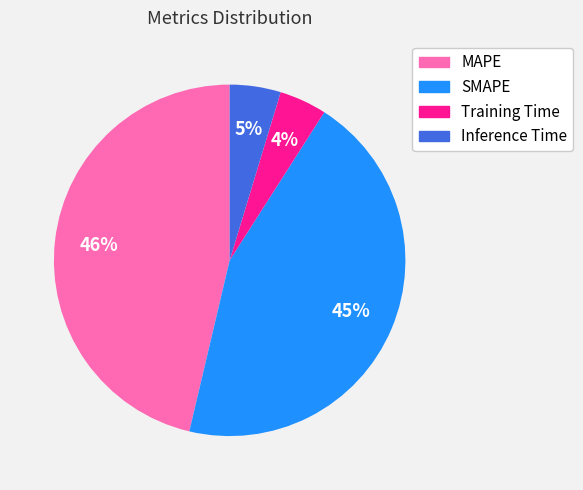

Is it true that Inference Time is 5% of the pie?

True